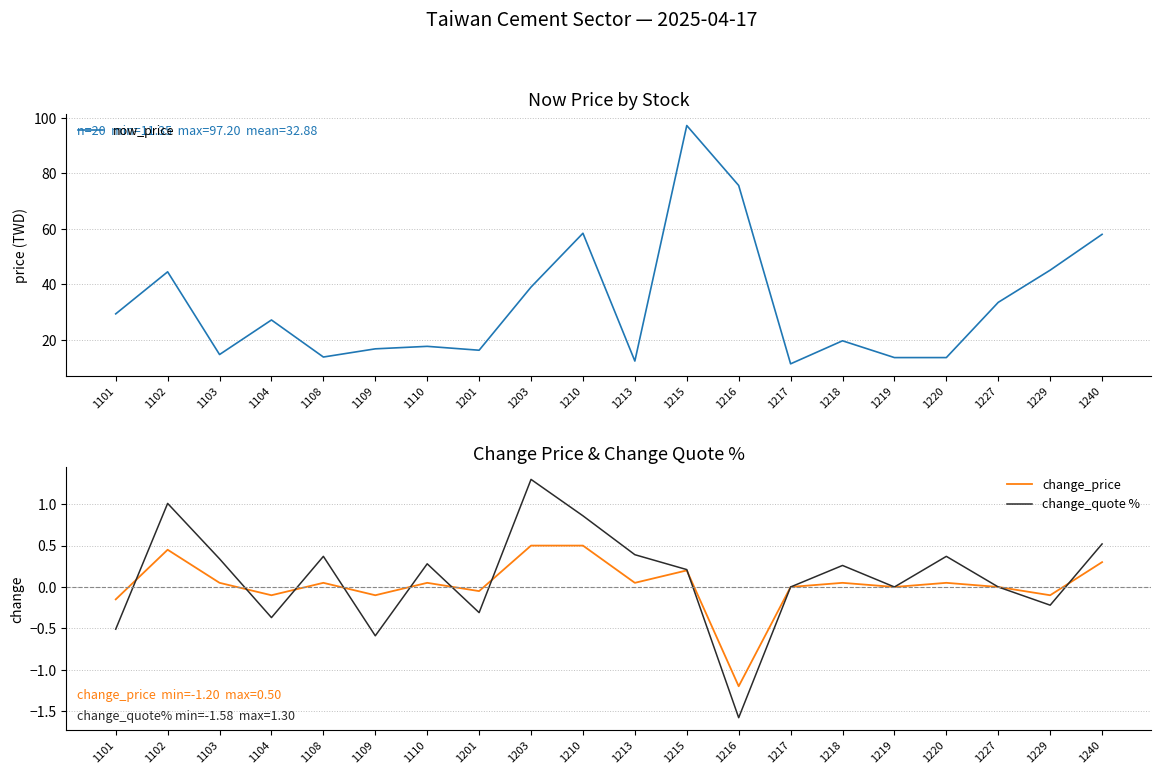

Read the change_price value at 1103.

0.1